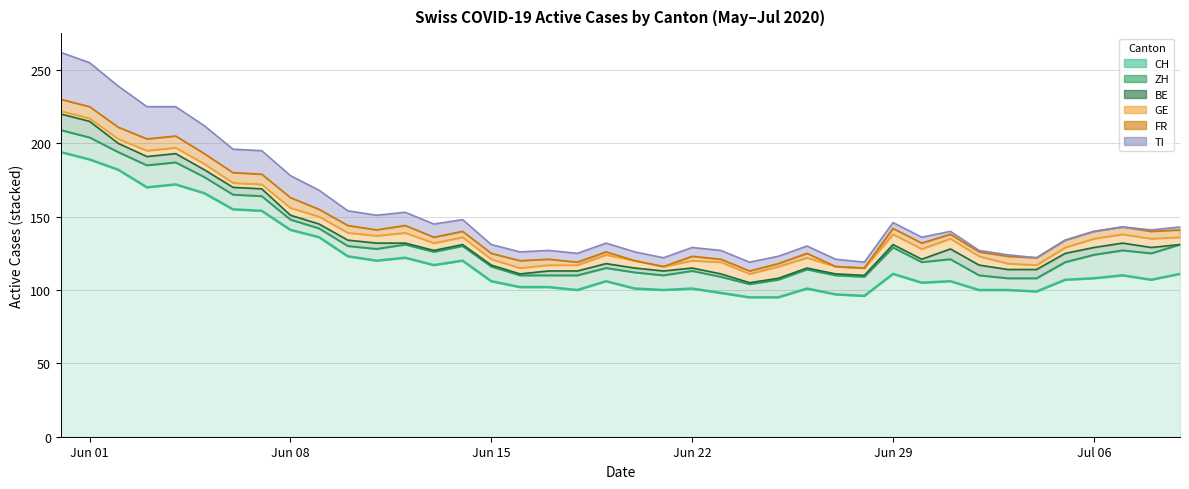

What is the total value across all series at 29?

146